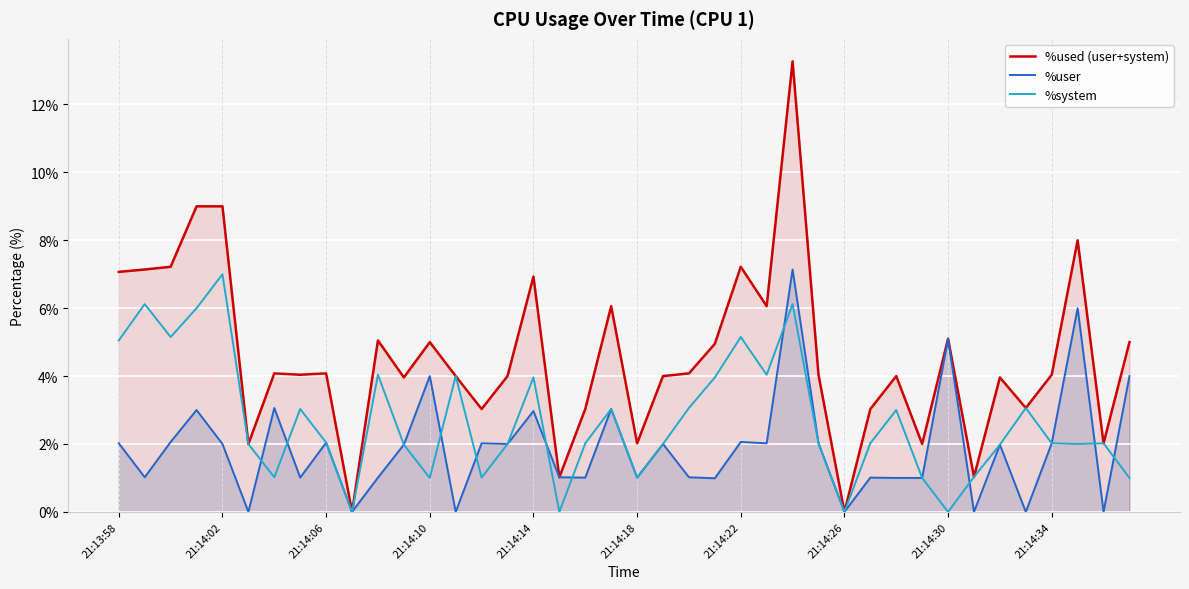

List the series in order of their overall mean, lowest first.

%user, %system, %used (user+system)